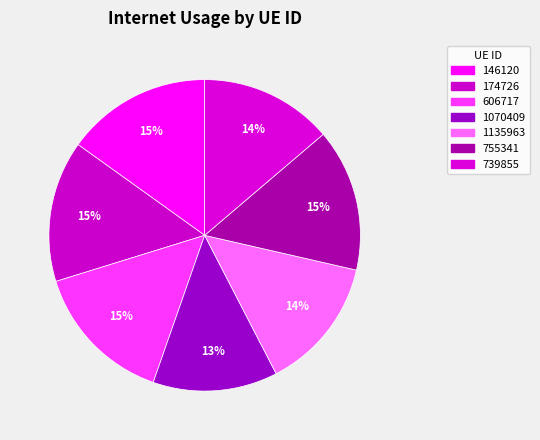

Combined, do 606717 and 739855 account for over 50%?

No